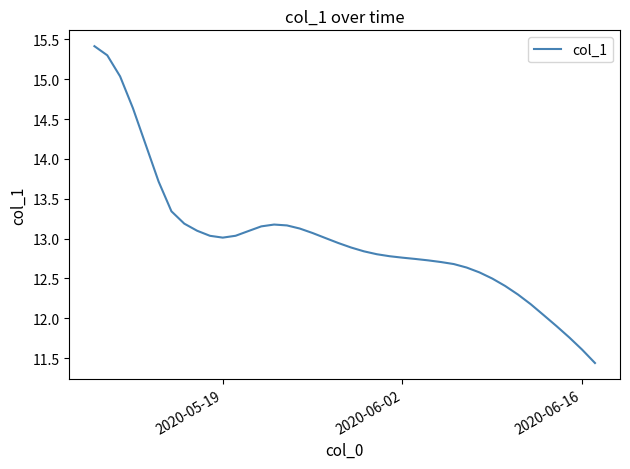

What is the greatest value displayed?

15.4